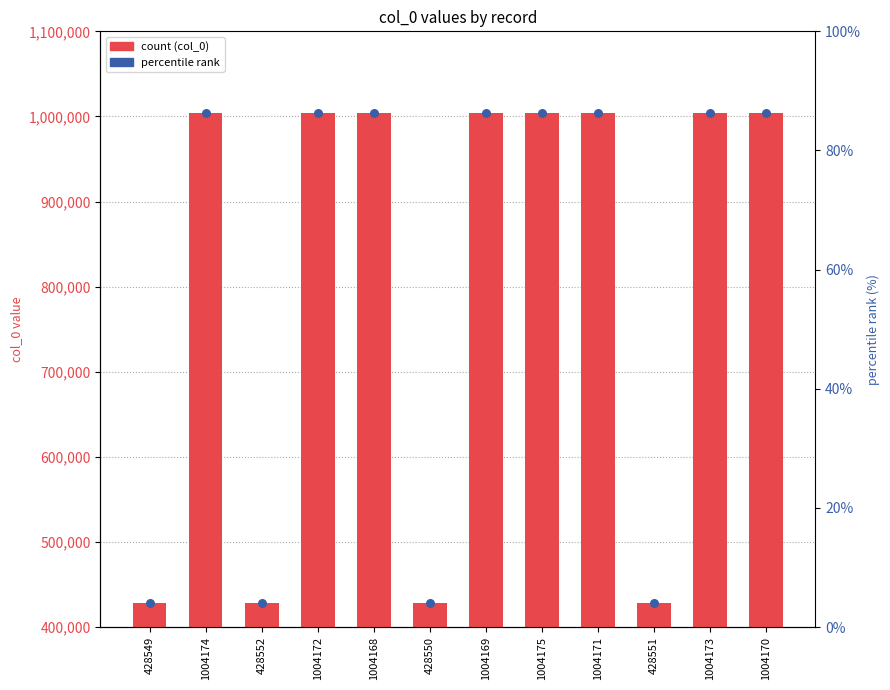

Is the value of percentile rank at 428549 greater than the value of col_0 at 1004171?

No